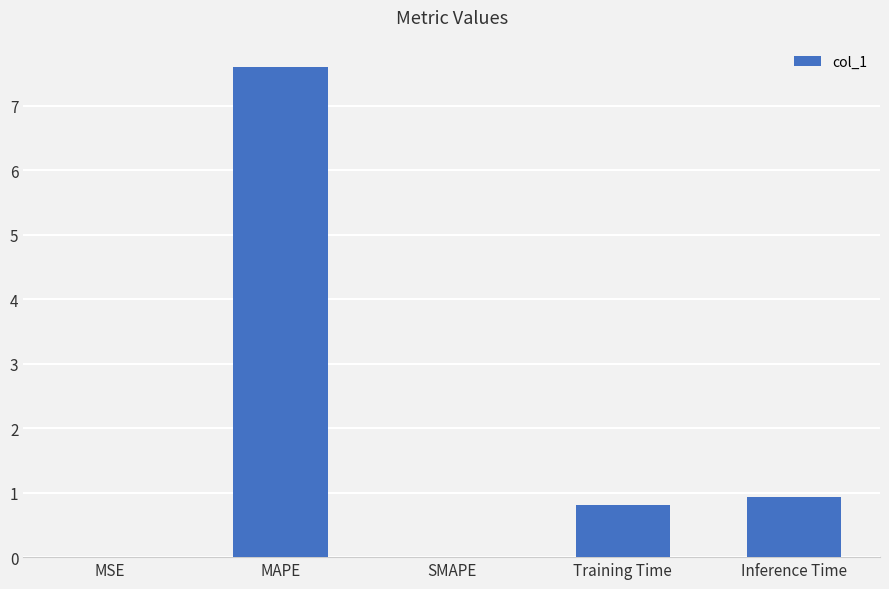

Count the number of data series in this chart.

1